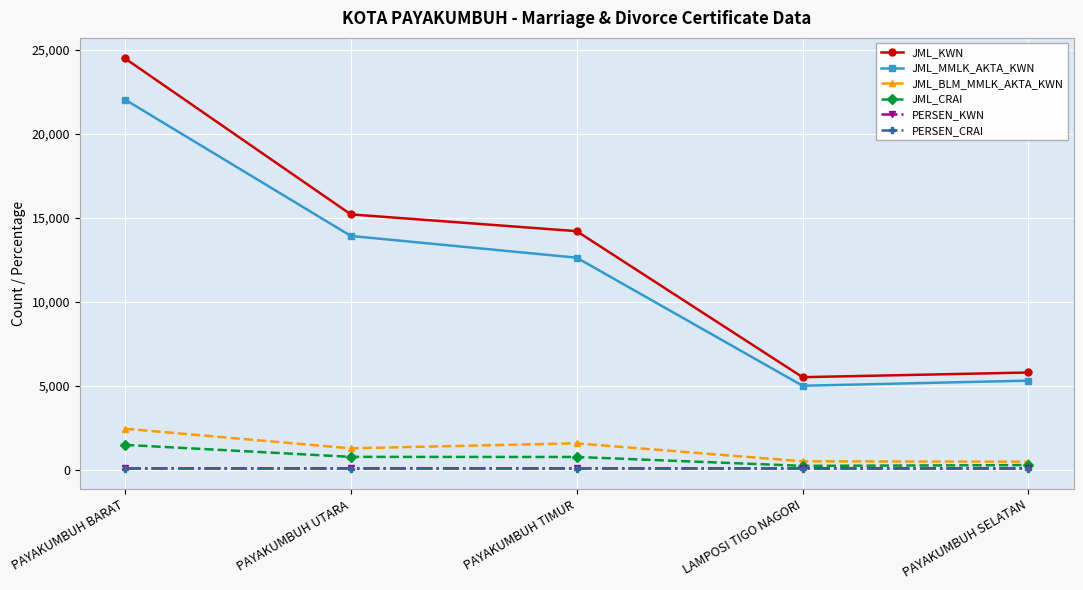

What is the difference between the second highest and minimum values in the JML_CRAI series?

535.0